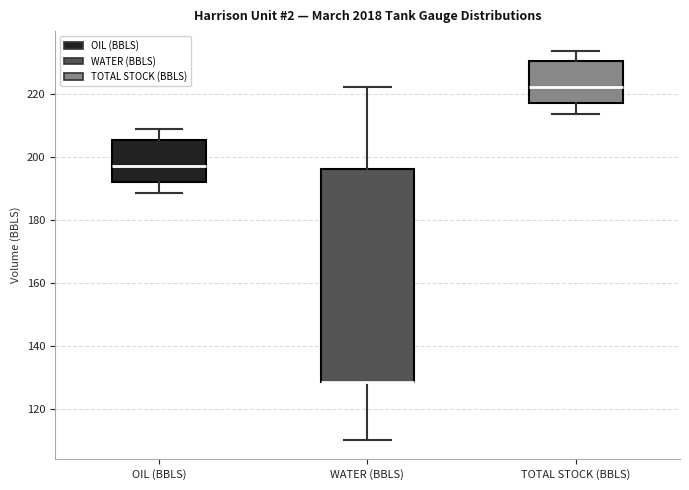

Reading left to right, transcribe this box plot: for each box, give where its median line is, the range the box spans, and where its two whiskers end, as read against the y-axis. The values are not printed on the chart, so give them approximately, as read against the axis.

OIL (BBLS): median 198, box 192 to 206, whiskers 188 to 208
WATER (BBLS): median 128 (drawn on the box's lower edge), box 128 to 196, whiskers 110 to 222
TOTAL STOCK (BBLS): median 222, box 218 to 230, whiskers 214 to 234